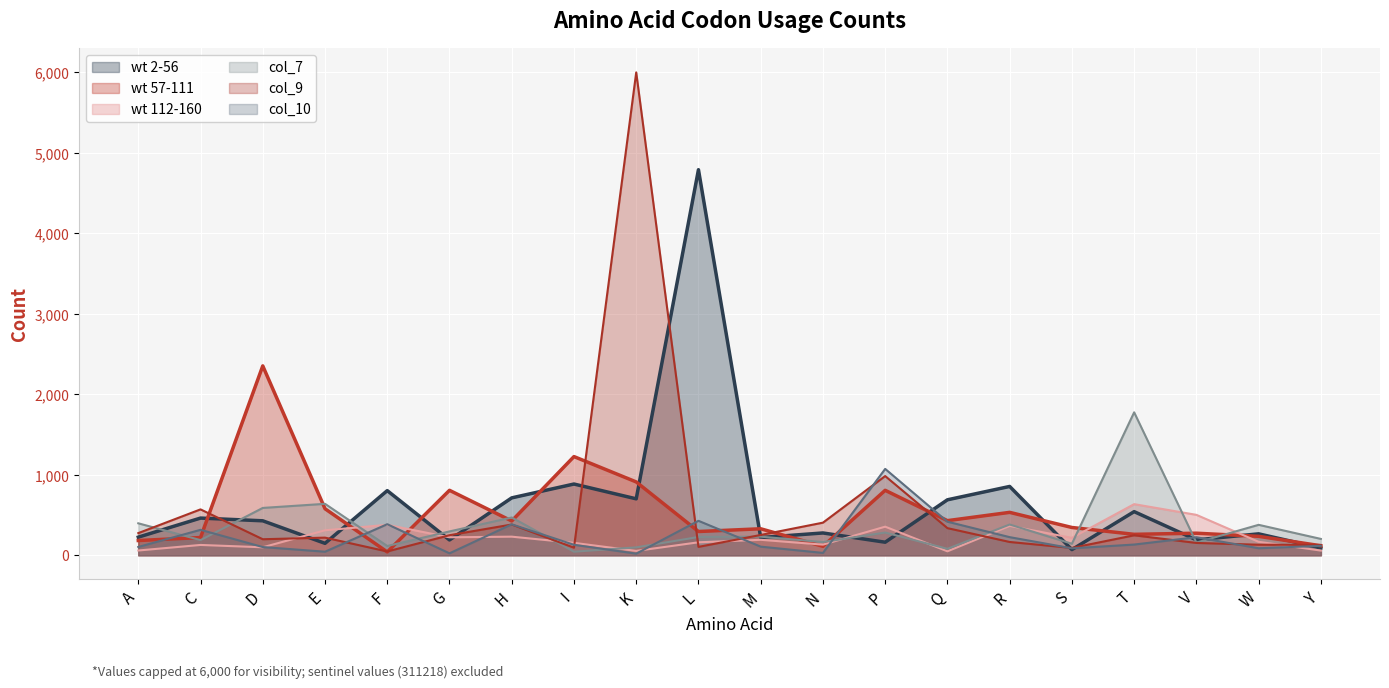

At how many categories does at least one series exceed 179?

20